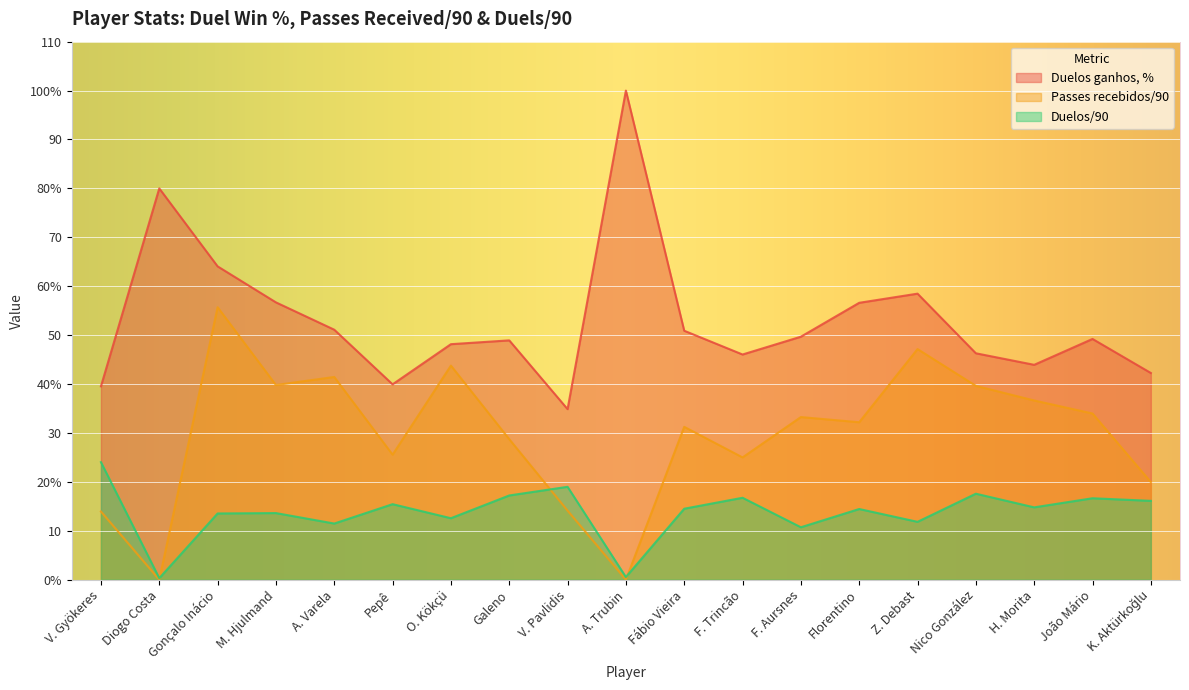

Where does the Passes recebidos/90 series first go above 32?

Gonçalo Inácio